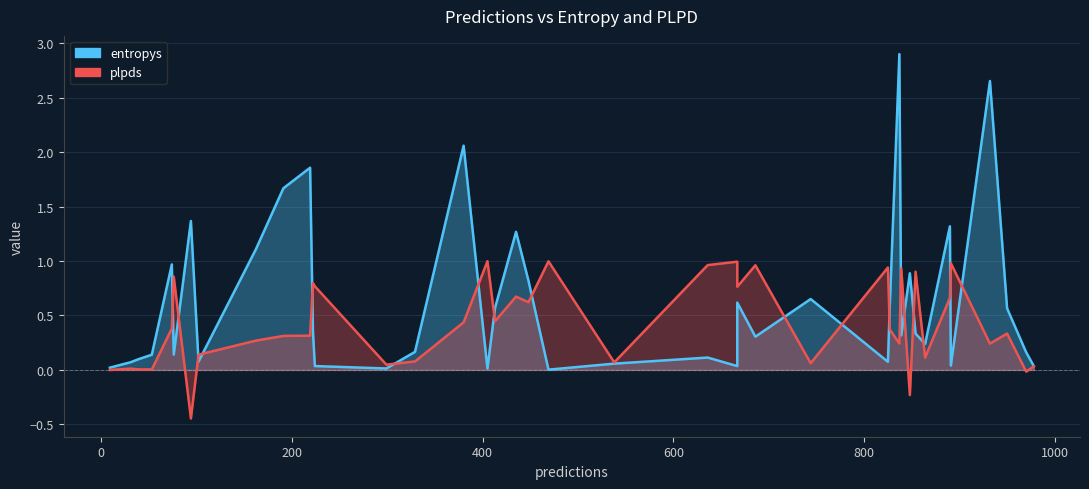

How many values in plpds are above zero?

36